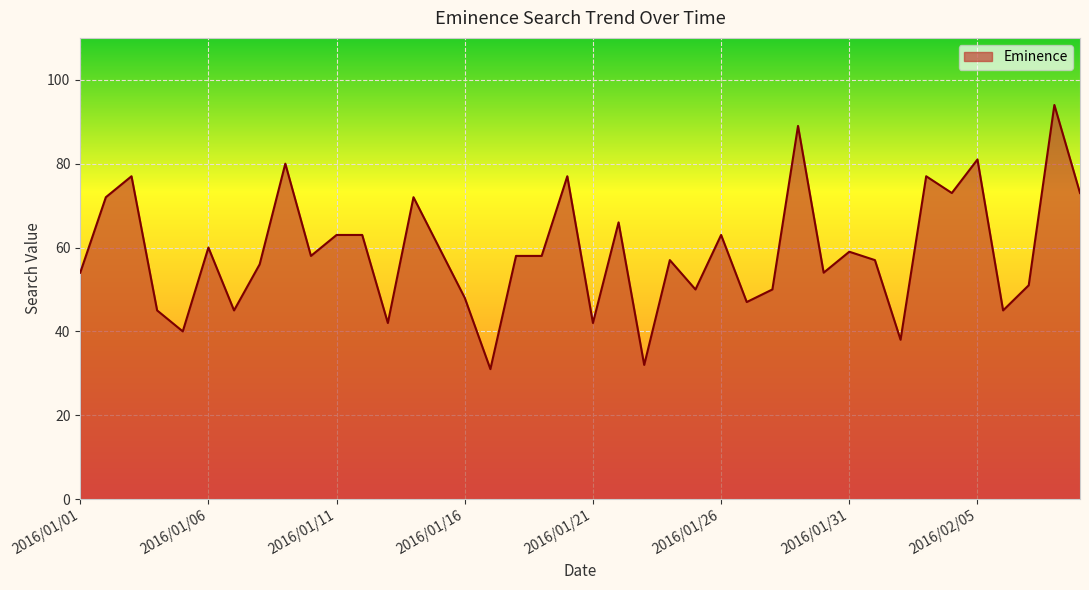

Reading left to right, what are all the values shown in this chart?

54	72	77	45	40	60	45	56	80	58	63	63	42	72	60	48	31	58	58	77	42	66	32	57	50	63	47	50	89	54	59	57	38	77	73	81	45	51	94	73